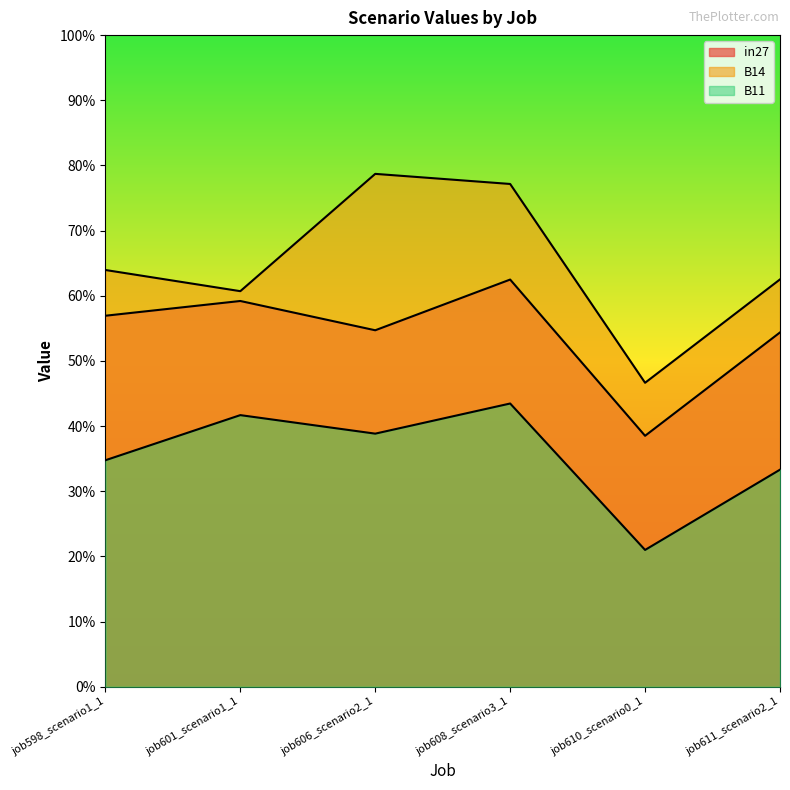

Reading left to right, transcribe all the data shown in this chart.

in27: job598_scenario1_1=0.6	job601_scenario1_1=0.6	job606_scenario2_1=0.5	job608_scenario3_1=0.6	job610_scenario0_1=0.4	job611_scenario2_1=0.5
B14: job598_scenario1_1=0.6	job601_scenario1_1=0.6	job606_scenario2_1=0.8	job608_scenario3_1=0.8	job610_scenario0_1=0.5	job611_scenario2_1=0.6
B11: job598_scenario1_1=0.3	job601_scenario1_1=0.4	job606_scenario2_1=0.4	job608_scenario3_1=0.4	job610_scenario0_1=0.2	job611_scenario2_1=0.3